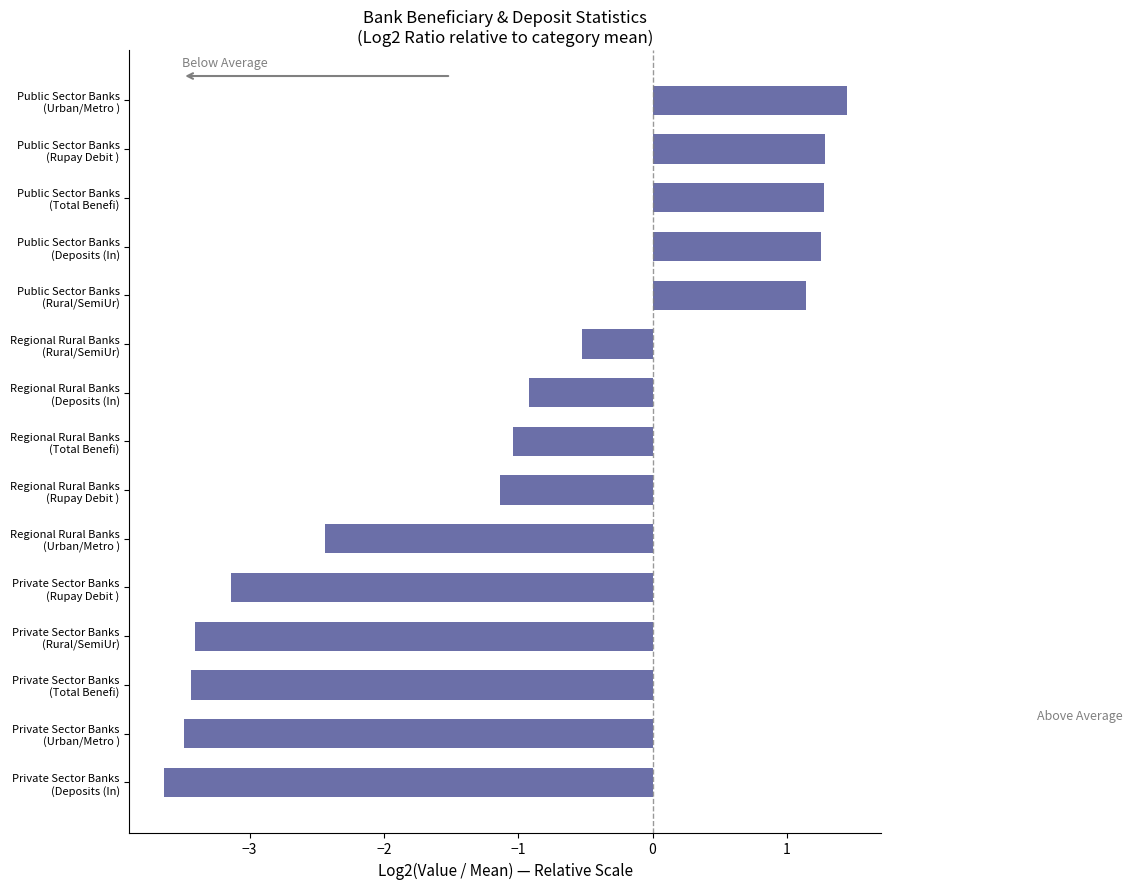

At which category does the chart reach its minimum across all series?

Private Sector Banks
(Deposits (In)